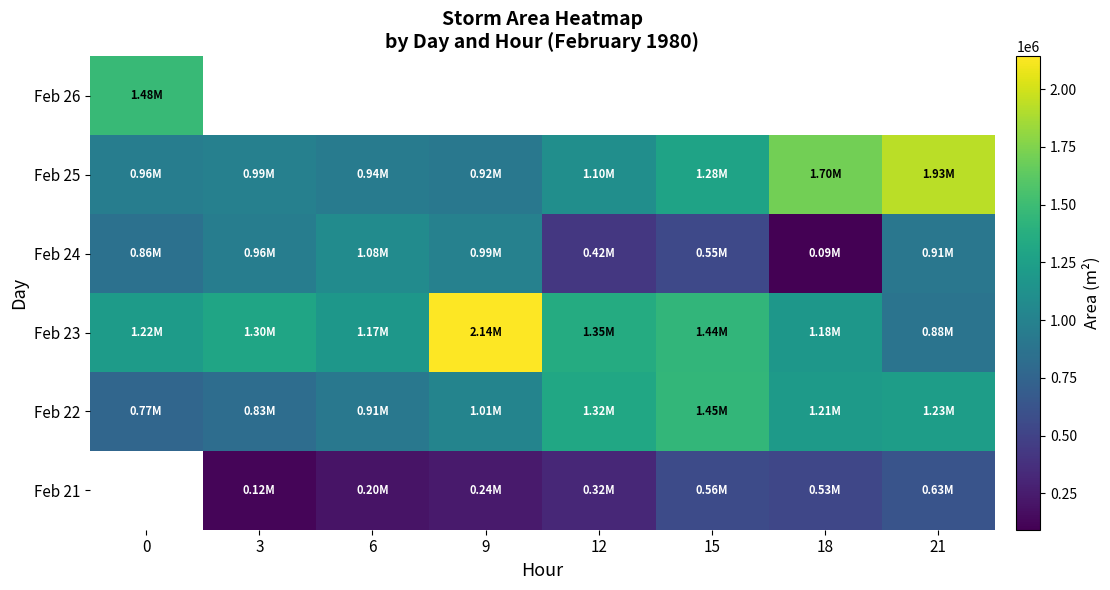

How many Feb 21 values are between 120000 and 557500?

6